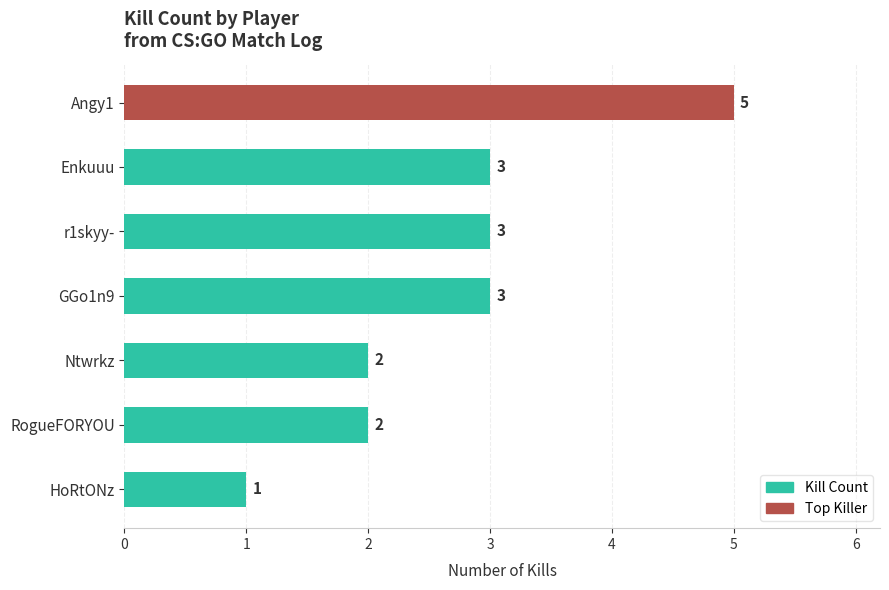

Count the values in the range 2 to 3.

5